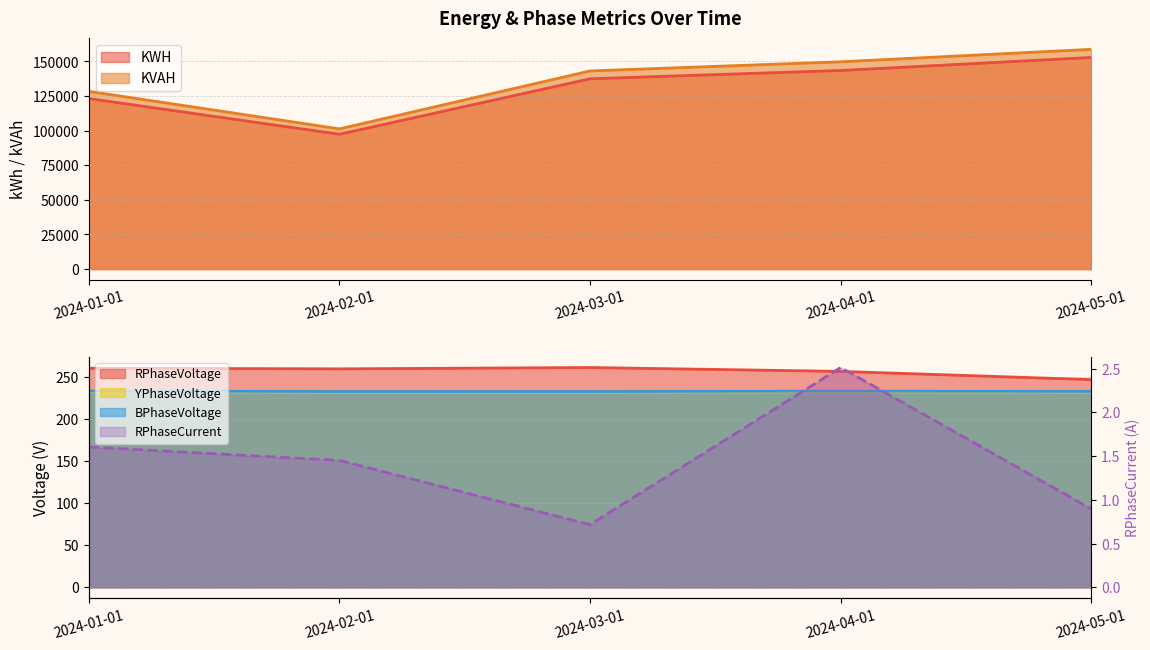

Where is the first local minimum for KVAH?

2024-02-01